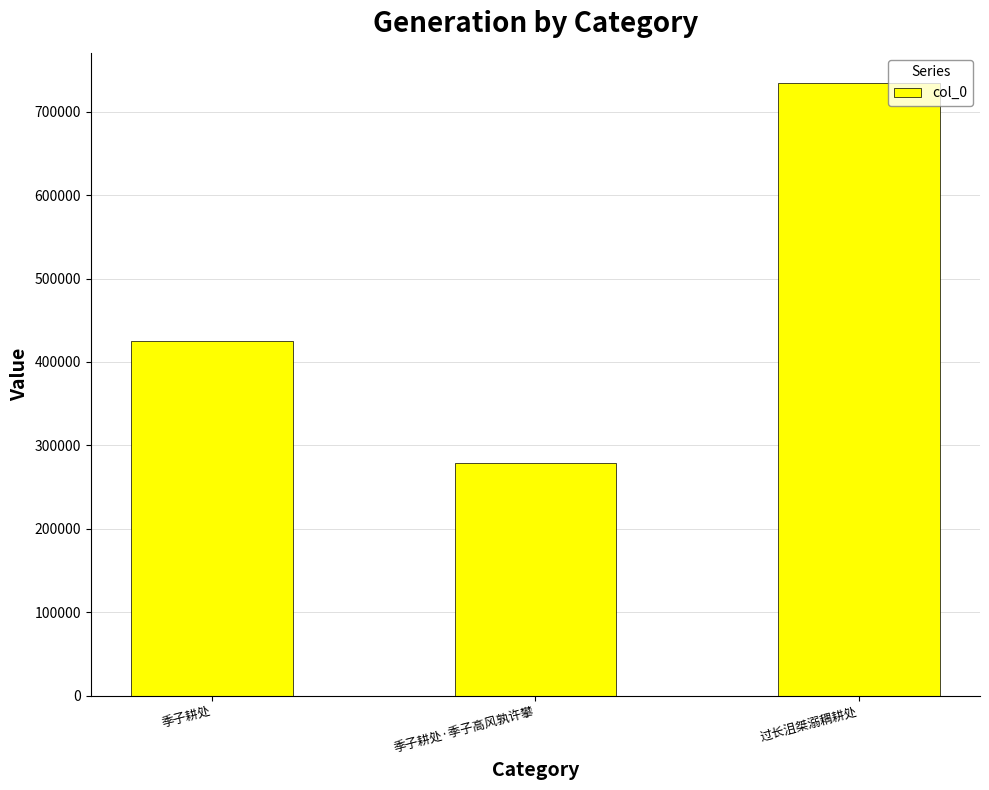

Reading left to right, what are all the values shown in this chart?

425360	278677	733809